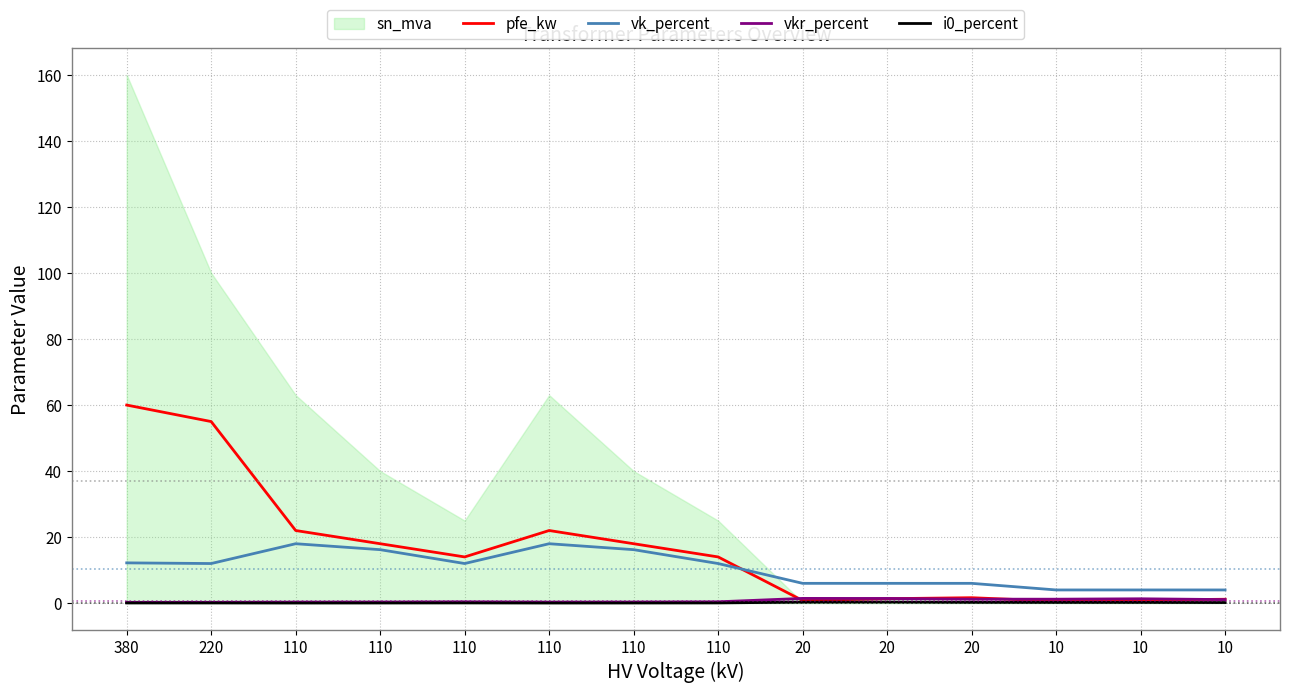

The pfe_kw series shows 0.9 at 10. True or false?

True